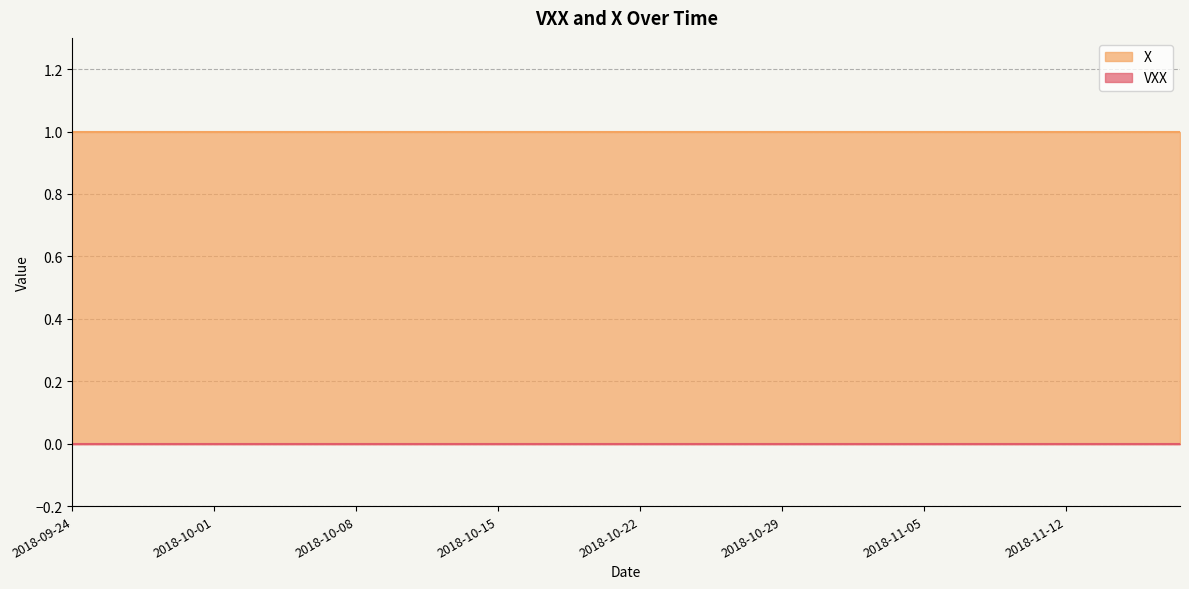

Is the value of X at 2018-10-08 greater than the value of VXX at 2018-10-05?

Yes